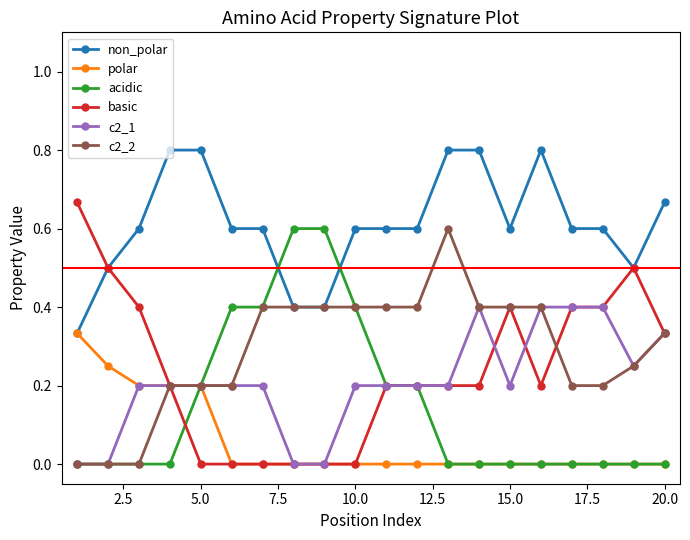

Which series has the widest spread of values?

basic